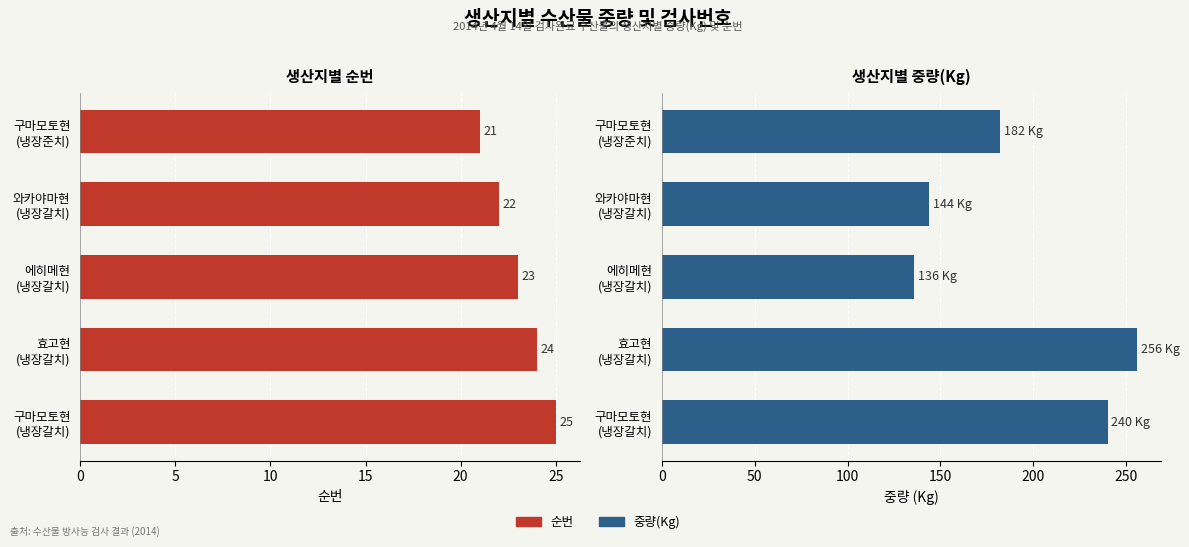

Which has a higher value, 구마모토현 (냉장갈치) or 효고현 (냉장갈치)?

구마모토현 (냉장갈치)